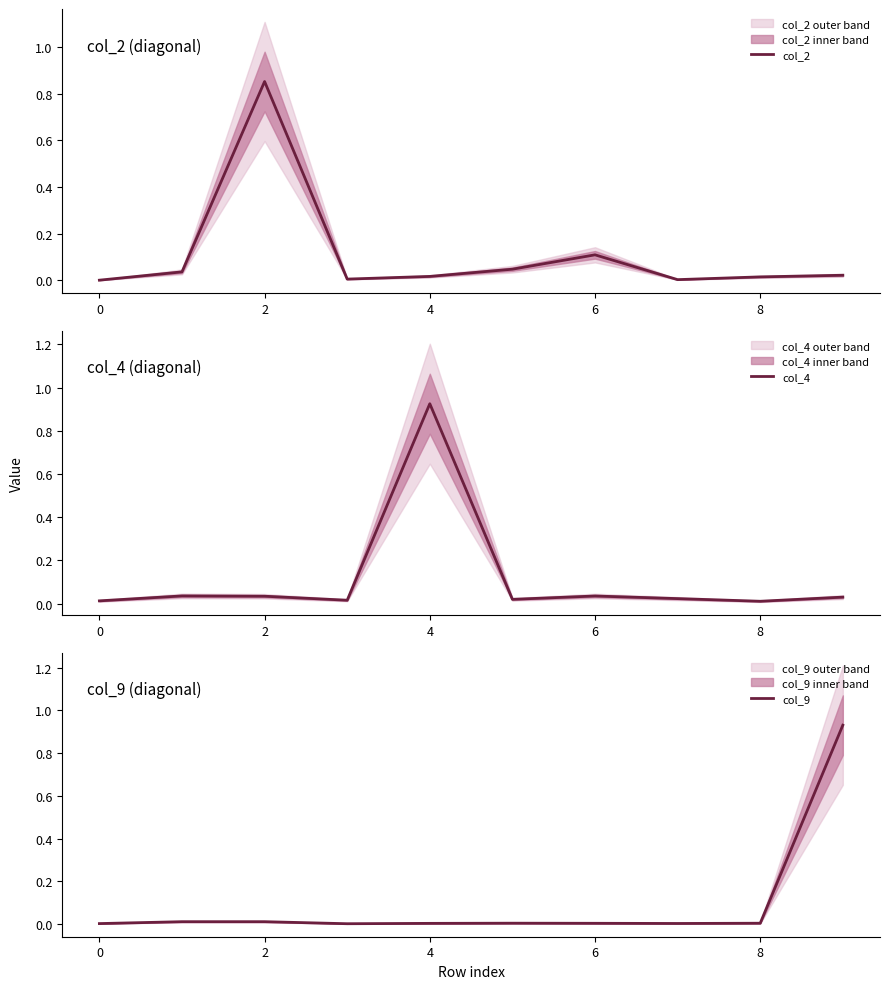

What is the sum of all col_4 values?

1.1